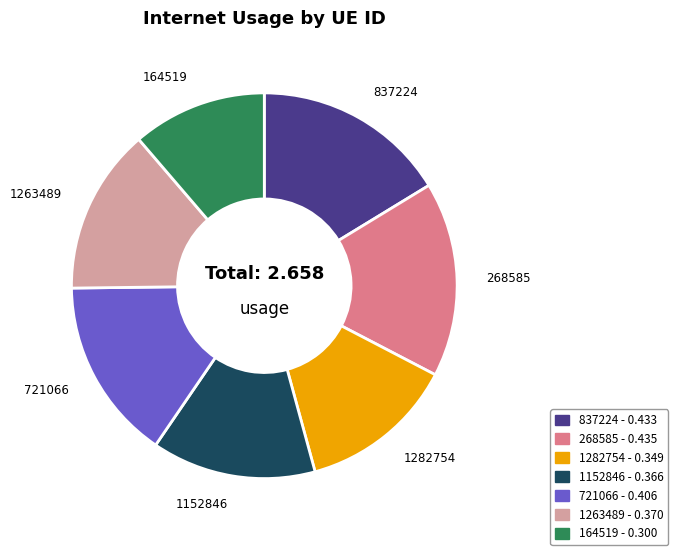

True or false: 1282754 accounts for 7% of the total.

False